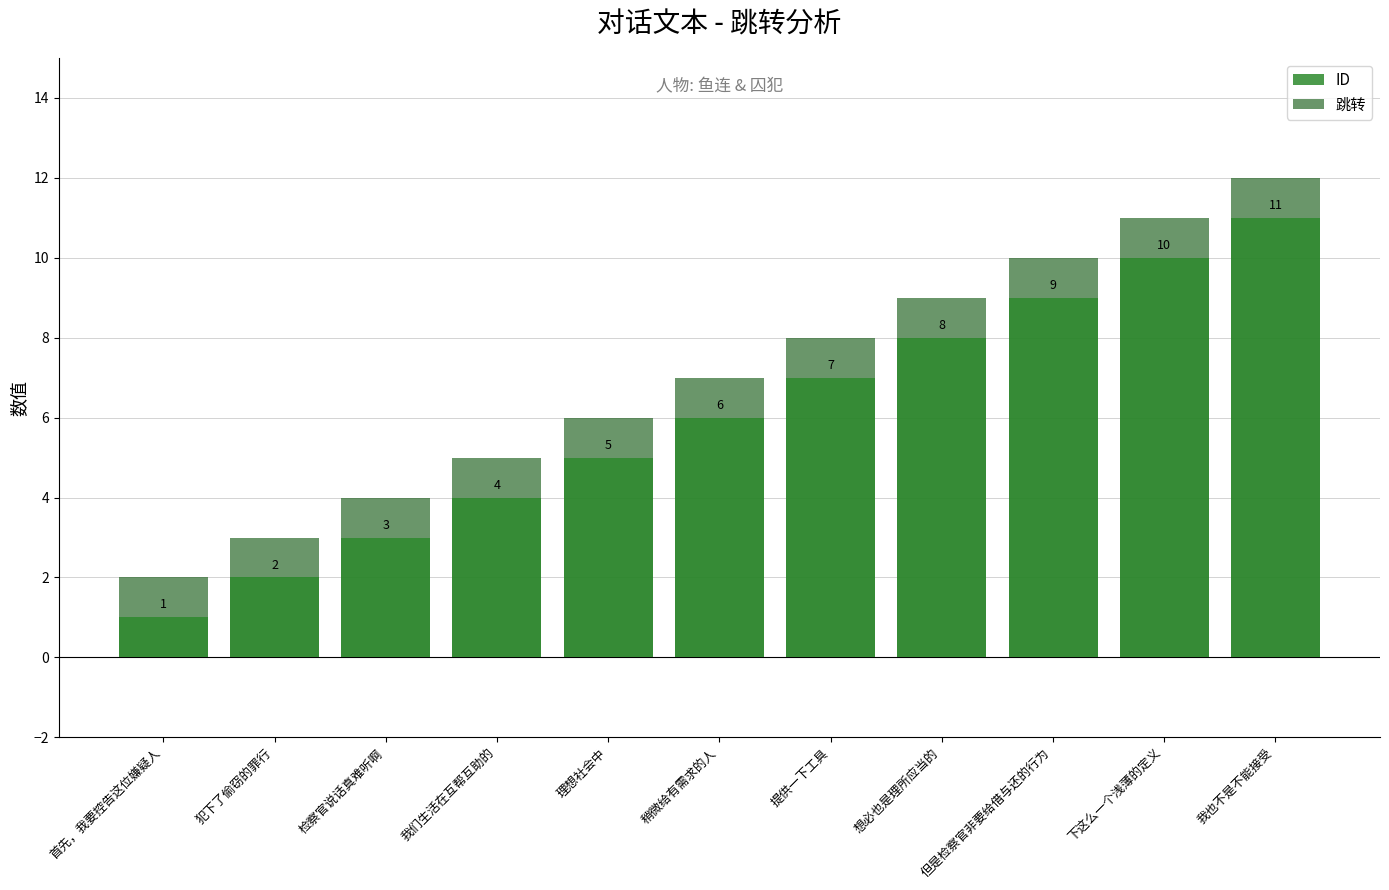

Reading left to right, transcribe all the data shown in this chart.

ID: 首先，我要控告这位嫌疑人=1	犯下了偷窃的罪行=2	检察官说话真难听啊=3	我们生活在互帮互助的=4	理想社会中=5	稍微给有需求的人=6	提供一下工具=7	想必也是理所应当的=8	但是检察官非要给借与还的行为=9	下这么一个浅薄的定义=10	我也不是不能接受=11
跳转: 首先，我要控告这位嫌疑人=2	犯下了偷窃的罪行=3	检察官说话真难听啊=4	我们生活在互帮互助的=5	理想社会中=6	稍微给有需求的人=7	提供一下工具=8	想必也是理所应当的=9	但是检察官非要给借与还的行为=10	下这么一个浅薄的定义=11	我也不是不能接受=12